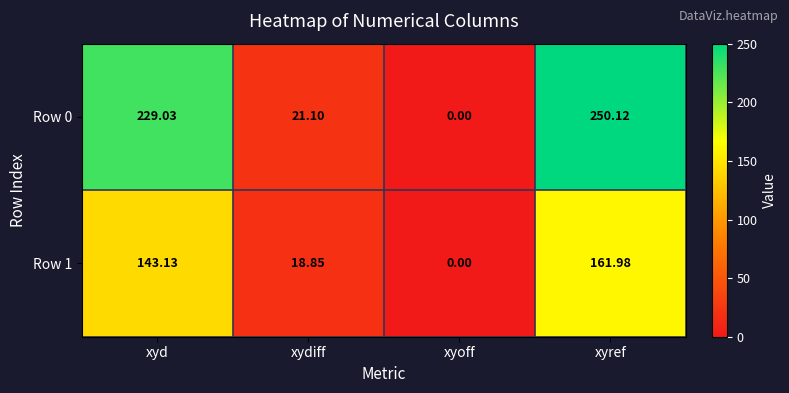

At which category is the sum across all series the highest?

xyref